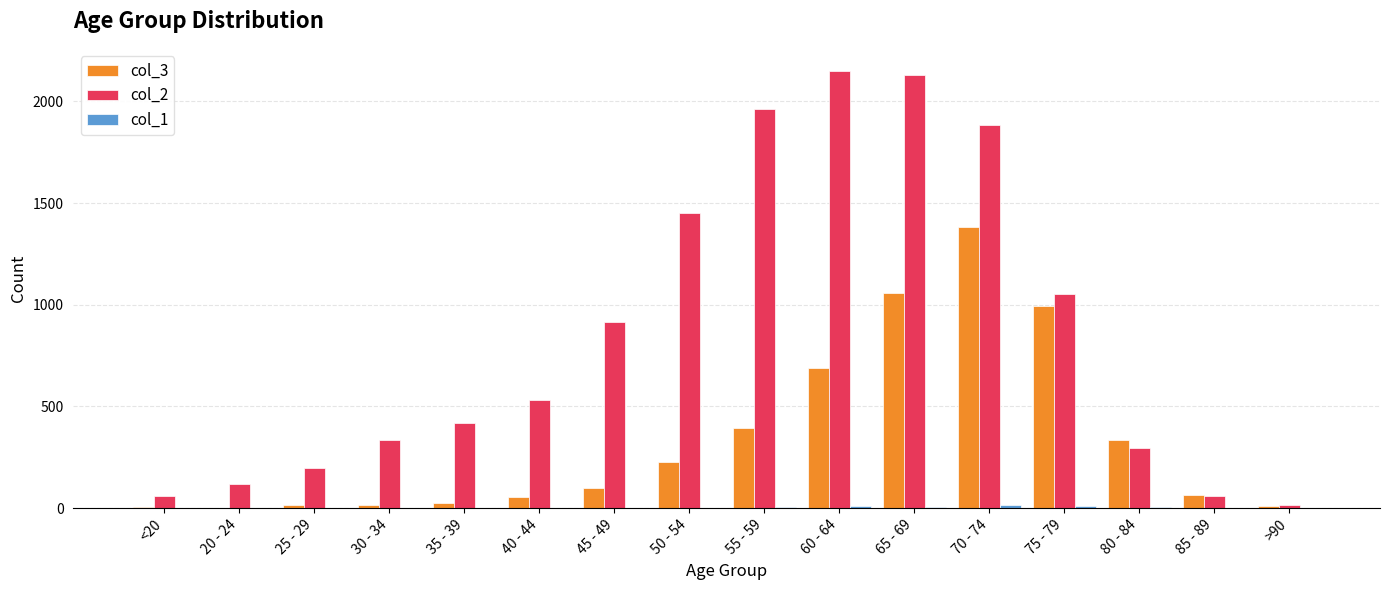

The col_2 series shows 15 at >90. True or false?

True